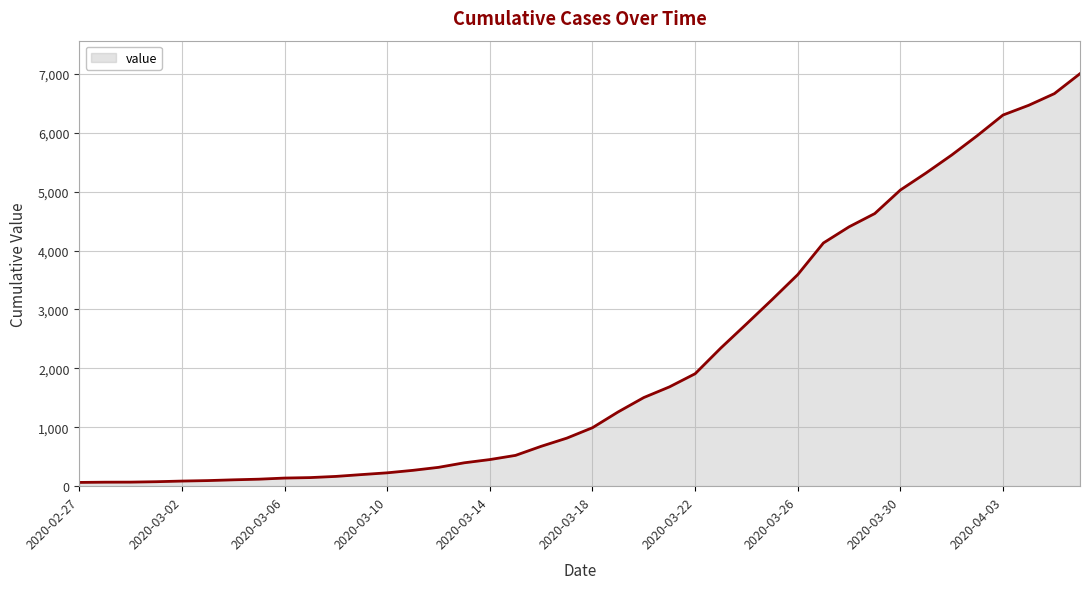

What is the difference between the maximum and minimum values?

6939